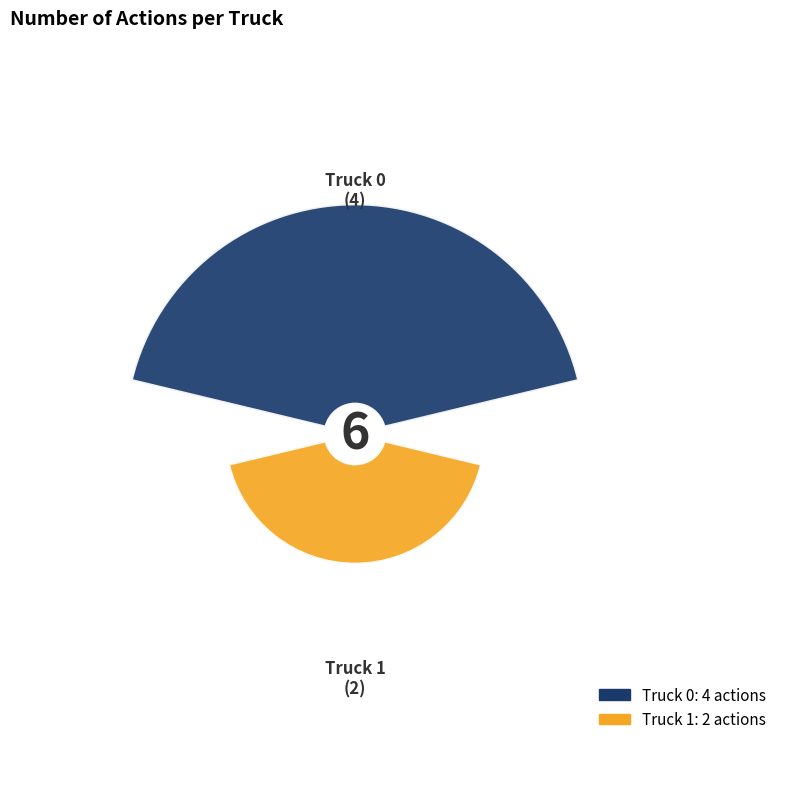

What percentage is the Truck 0 slice, to the nearest percent?

67%